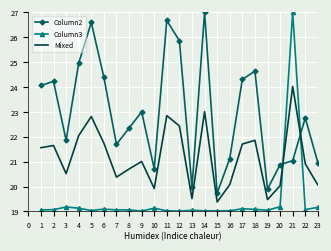

How many series are shown in this chart?

3